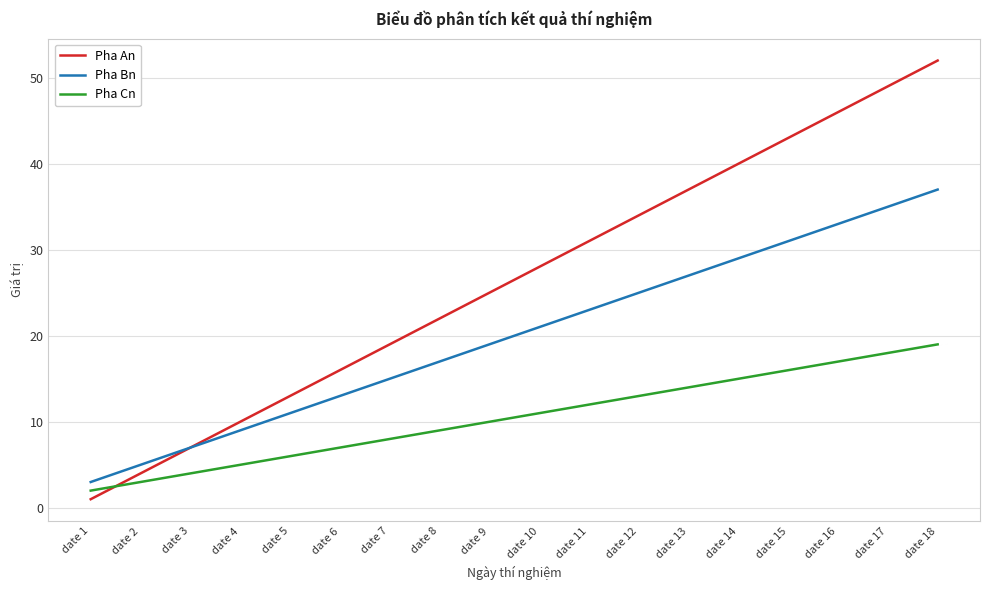

What is the minimum value shown in the chart?

1